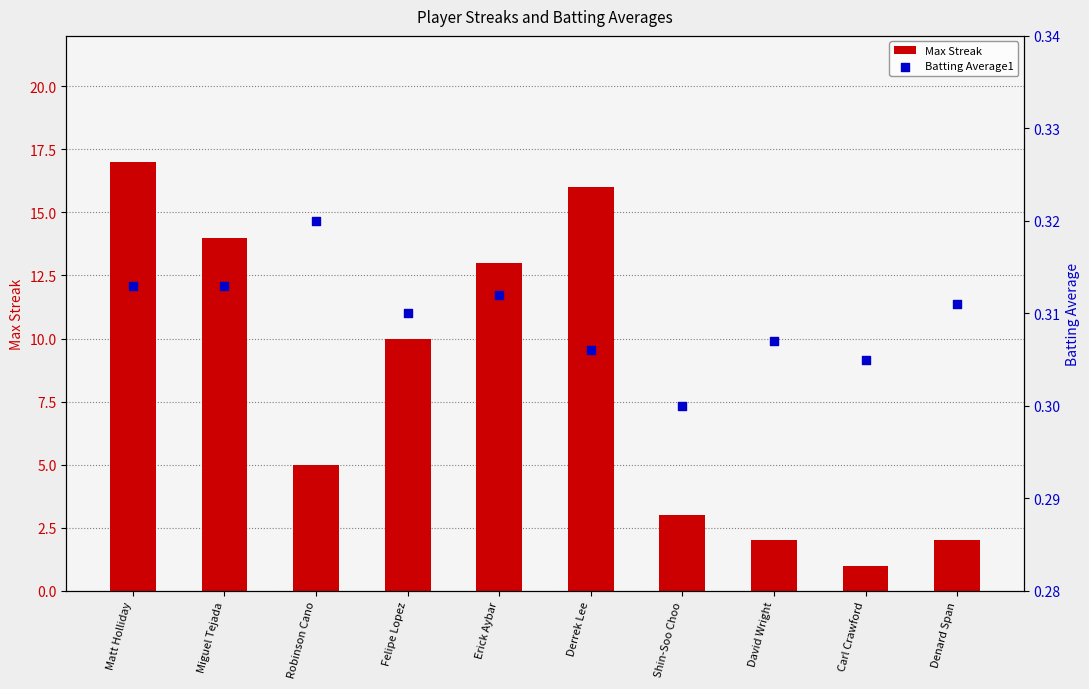

Is the value of Max Streak at Denard Span greater than the value of Batting Average1 at Carl Crawford?

Yes